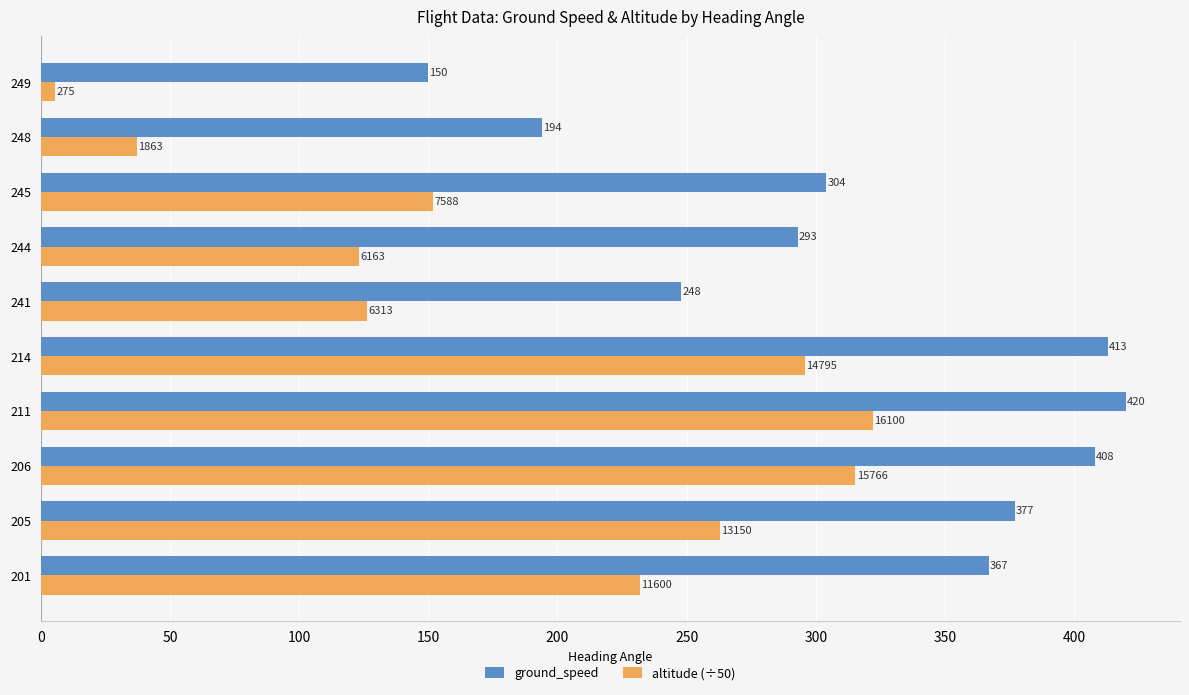

At which category is the sum across all series the highest?

211